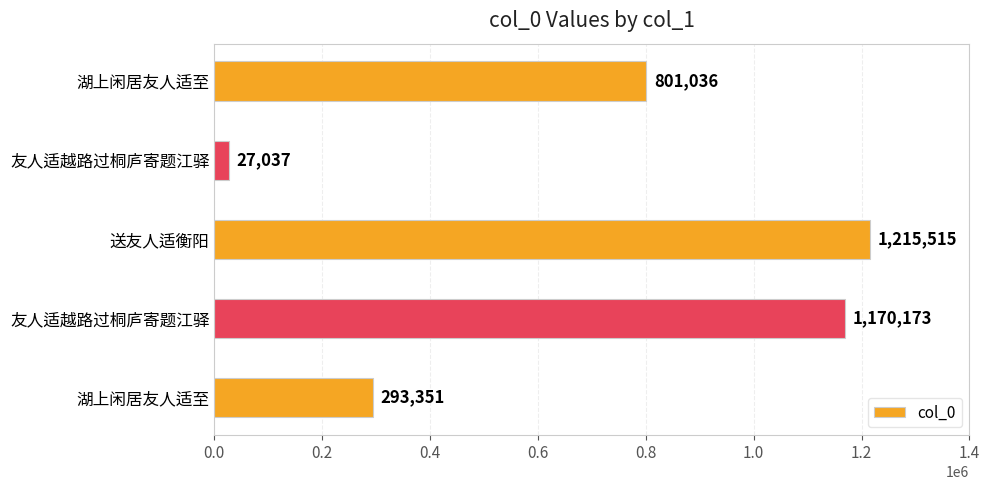

What is the smallest value displayed?

27037